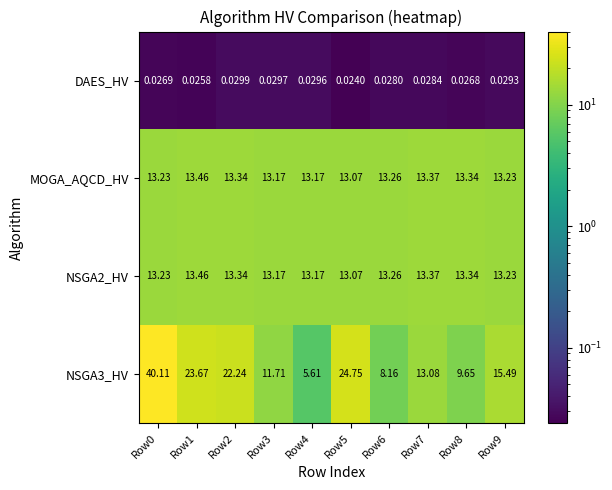

Reading right to left, extract all data points from this chart.

DAES_HV: Row9=0.0	Row8=0.0	Row7=0.0	Row6=0.0	Row5=0.0	Row4=0.0	Row3=0.0	Row2=0.0	Row1=0.0	Row0=0.0
MOGA_AQCD_HV: Row9=13.2	Row8=13.3	Row7=13.4	Row6=13.3	Row5=13.1	Row4=13.2	Row3=13.2	Row2=13.3	Row1=13.5	Row0=13.2
NSGA2_HV: Row9=13.2	Row8=13.3	Row7=13.4	Row6=13.3	Row5=13.1	Row4=13.2	Row3=13.2	Row2=13.3	Row1=13.5	Row0=13.2
NSGA3_HV: Row9=15.5	Row8=9.7	Row7=13.1	Row6=8.2	Row5=24.8	Row4=5.6	Row3=11.7	Row2=22.2	Row1=23.7	Row0=40.1